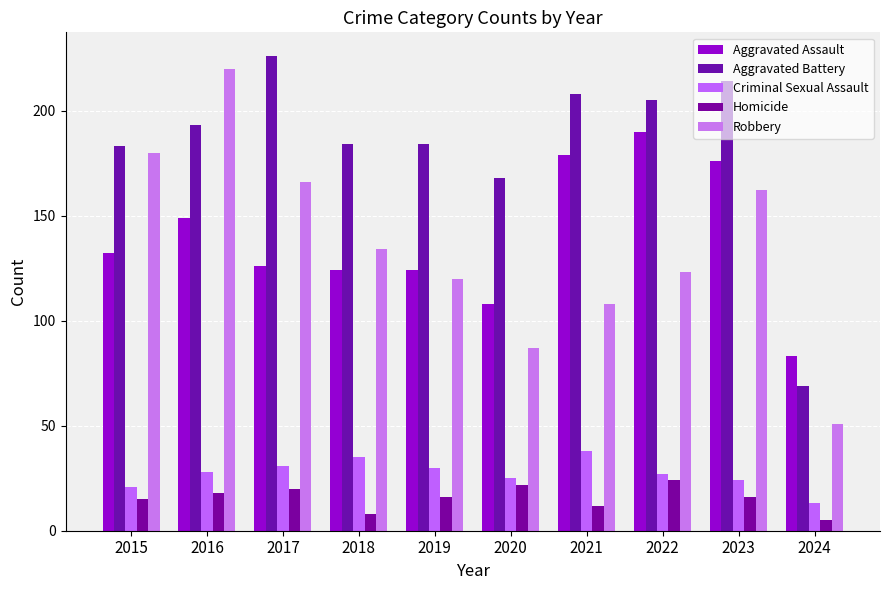

What is the minimum value for Robbery?

51